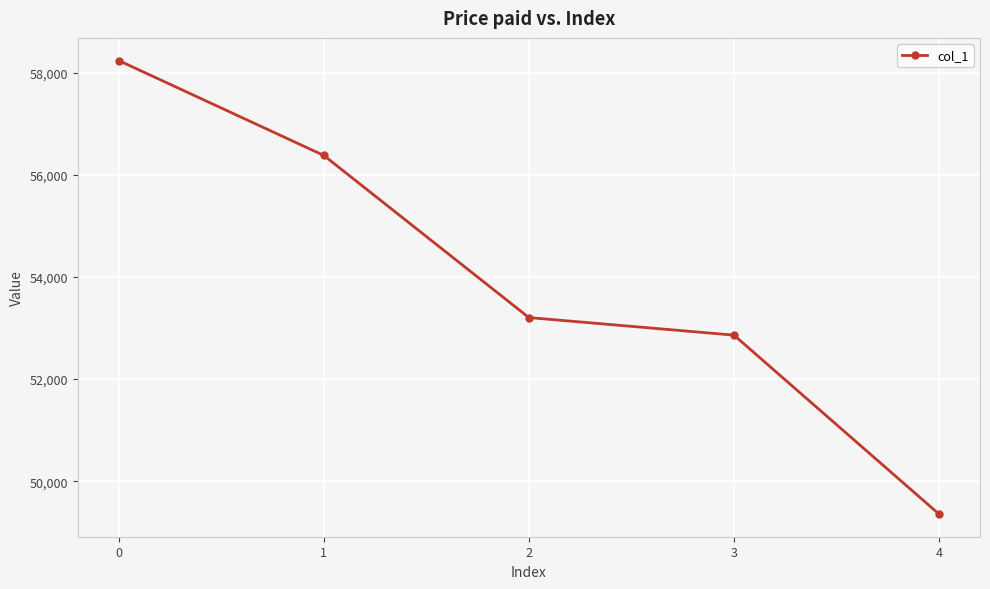

Is it true that the value at 4 is 49357?

True